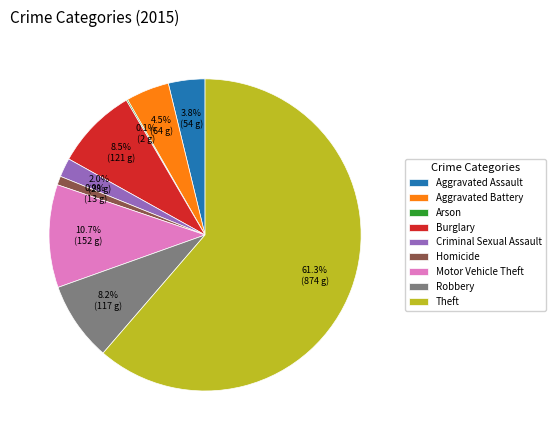

What is the largest slice in the pie chart?

Theft